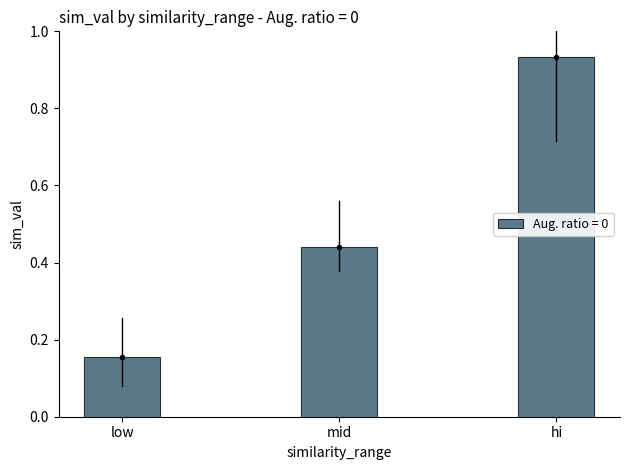

At which category does the chart reach its peak across all series?

hi